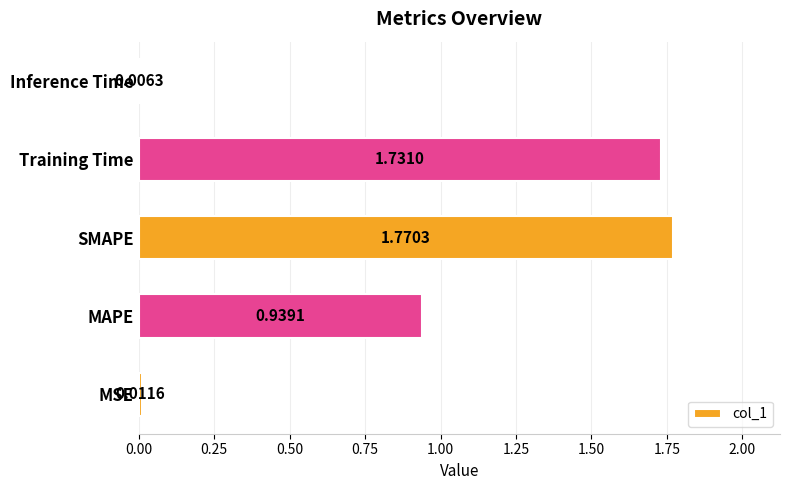

At which label is the value closest to 0?

Inference Time